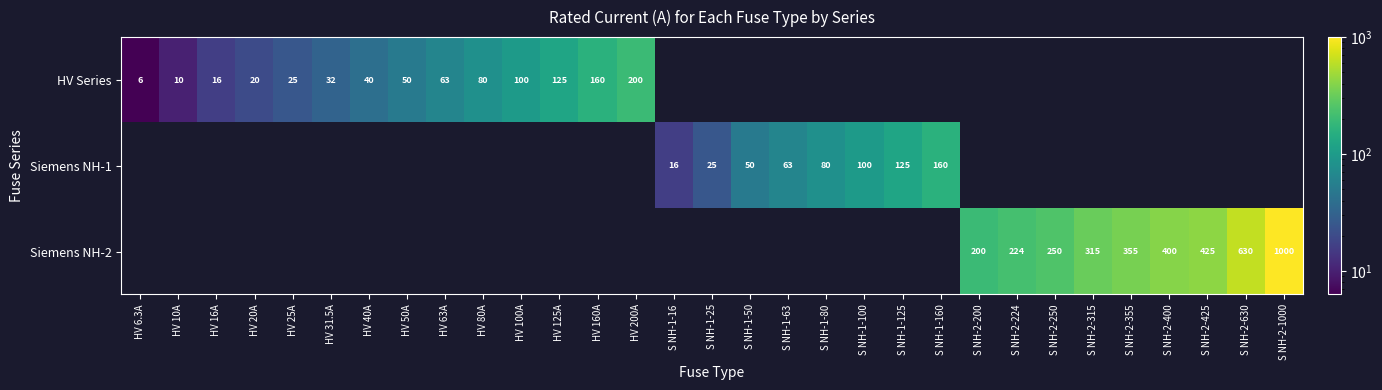

Is it true that HV Series equals 9.5 at HV 6.3A?

False